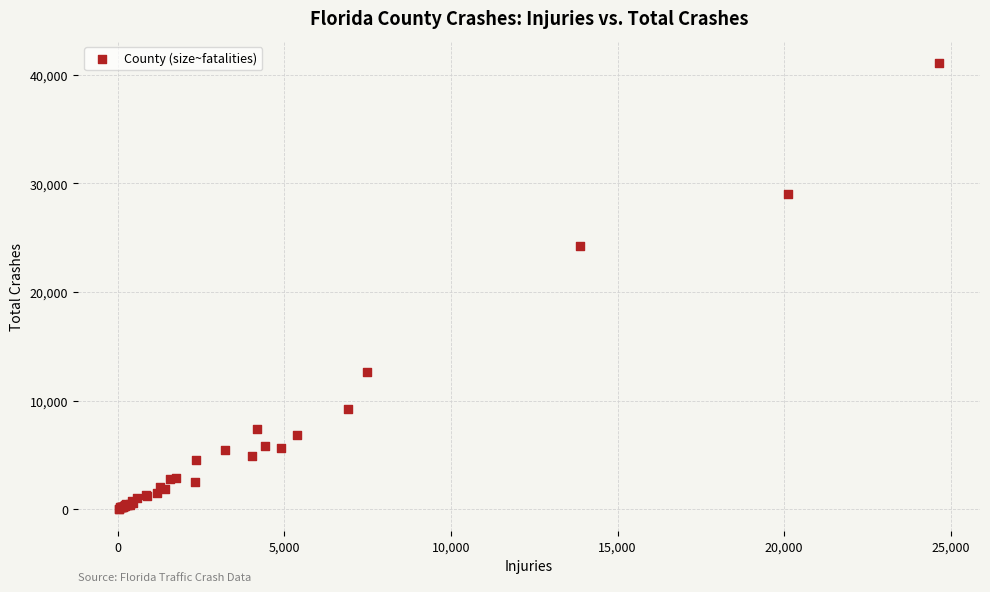

What Y value in the scatter plot is closest to 20562?

24212